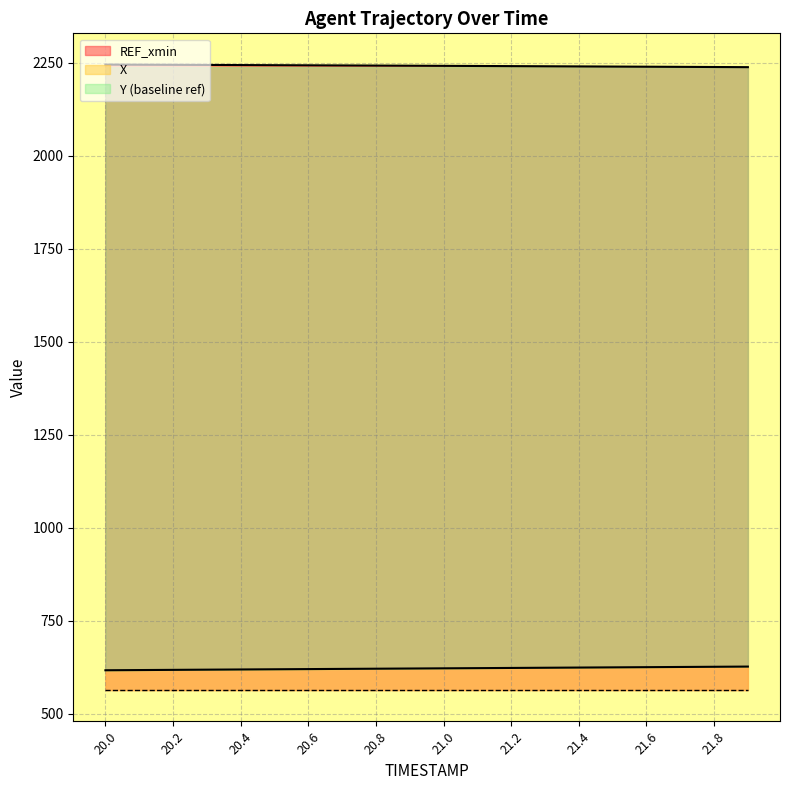

Between 21.8 and 20.5, which is larger?

21.8